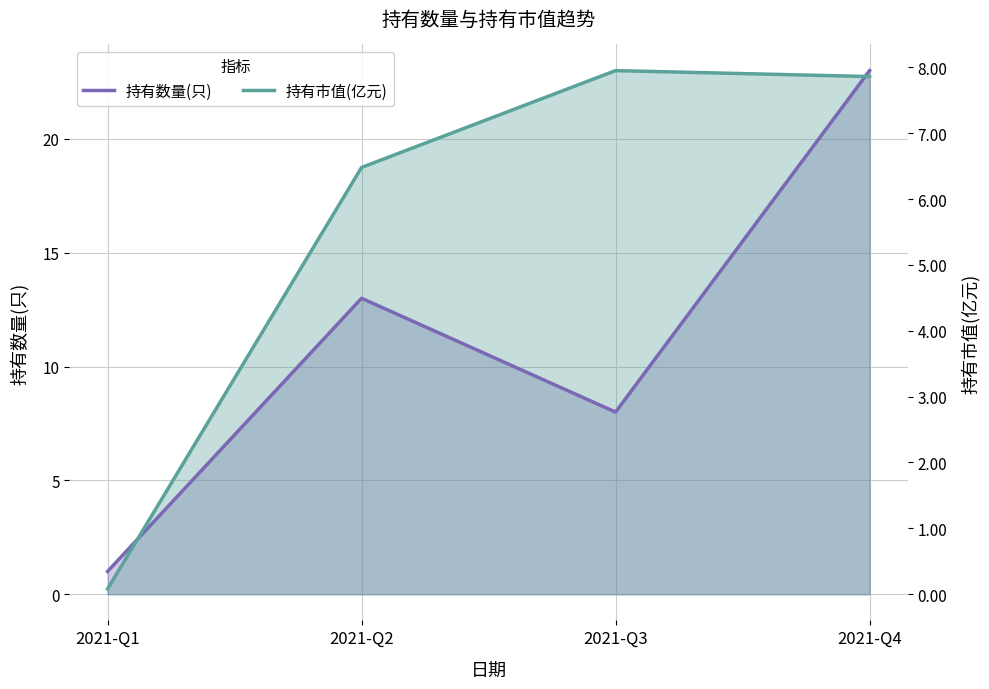

At which category does the chart reach its minimum across all series?

2021-Q1